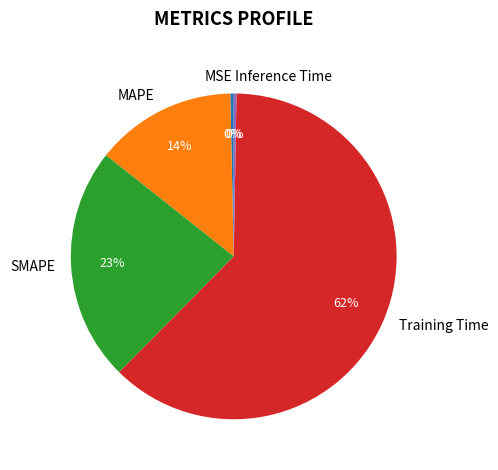

Does Training Time account for over 50% of the chart?

Yes